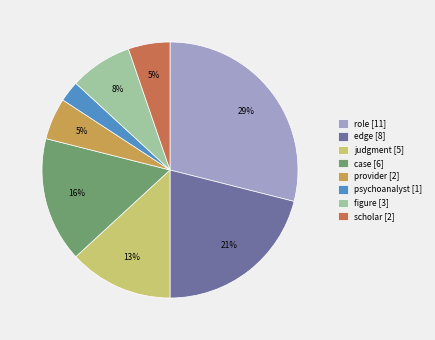

Is it true that psychoanalyst [1] is 3% of the pie?

True